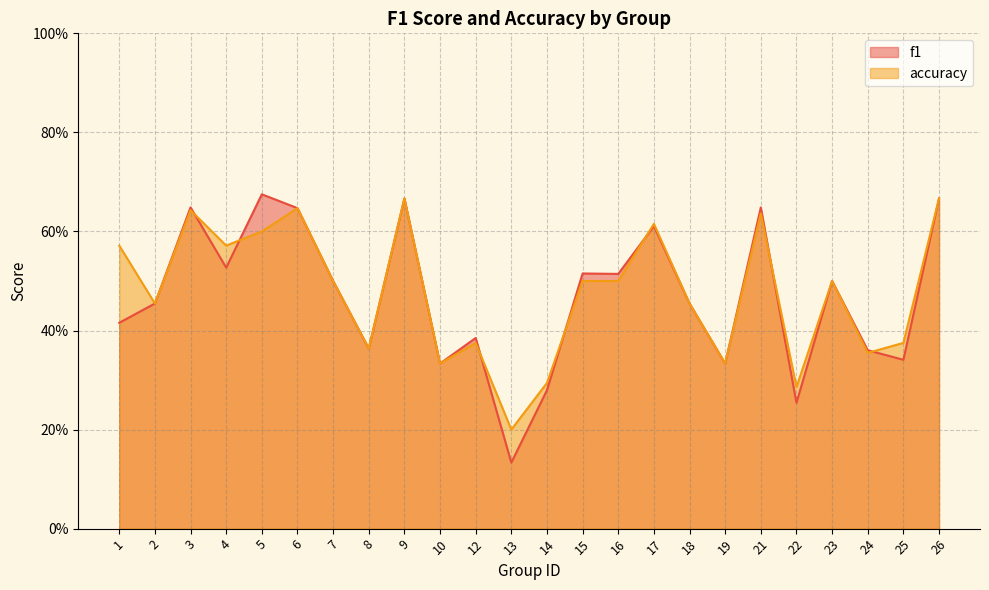

What is the difference between the f1 values at 25 and 6?

0.3